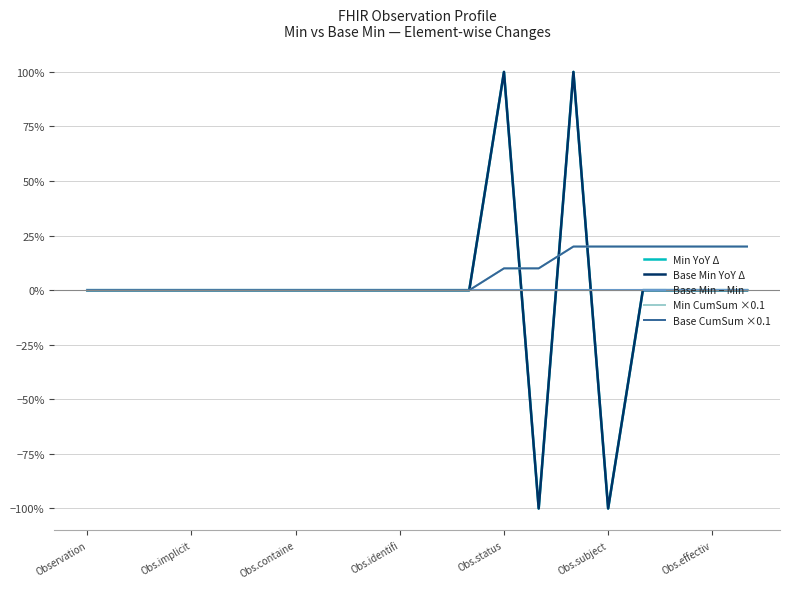

Is this an area chart (filled region under the line)?

No